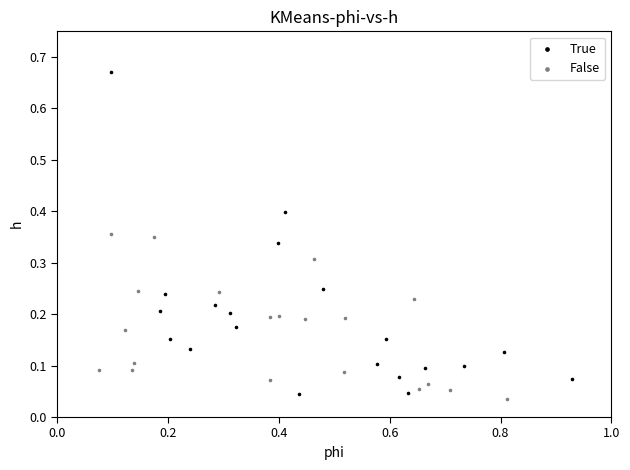

Which series reaches the minimum Y coordinate?

False